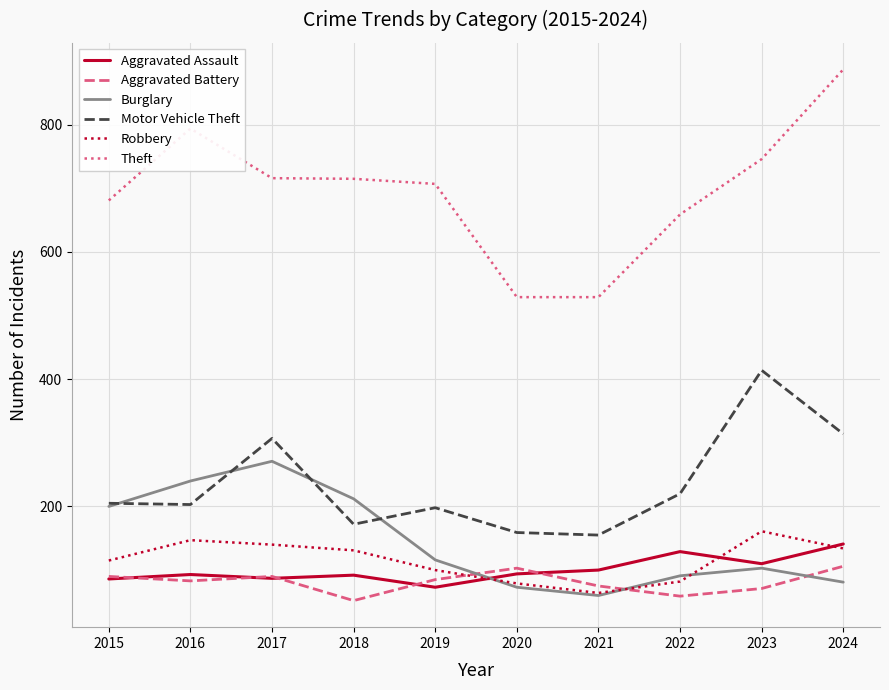

The Aggravated Battery series shows 168 at 2024. True or false?

False